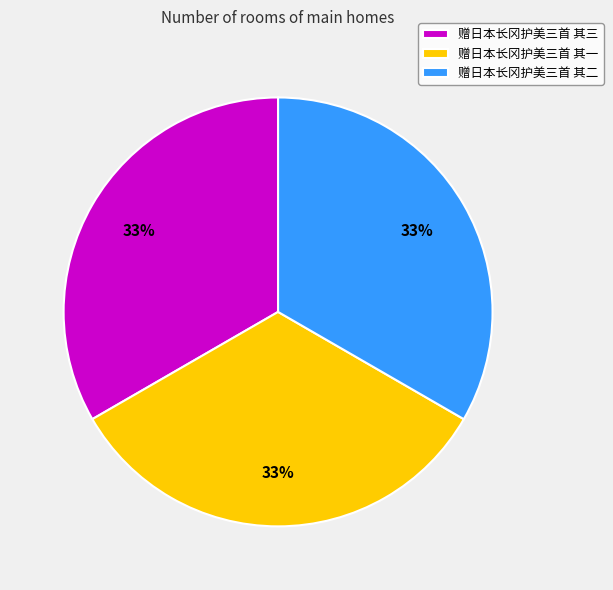

Is there any slice that represents more than half of the pie?

No